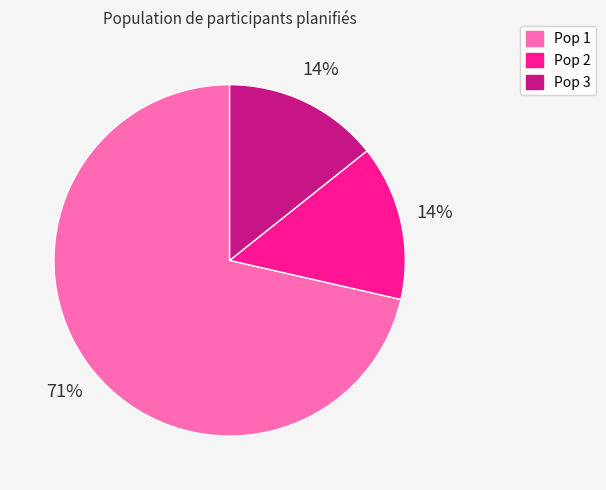

Do Pop 2 and Pop 1 together represent more than half of the pie?

Yes